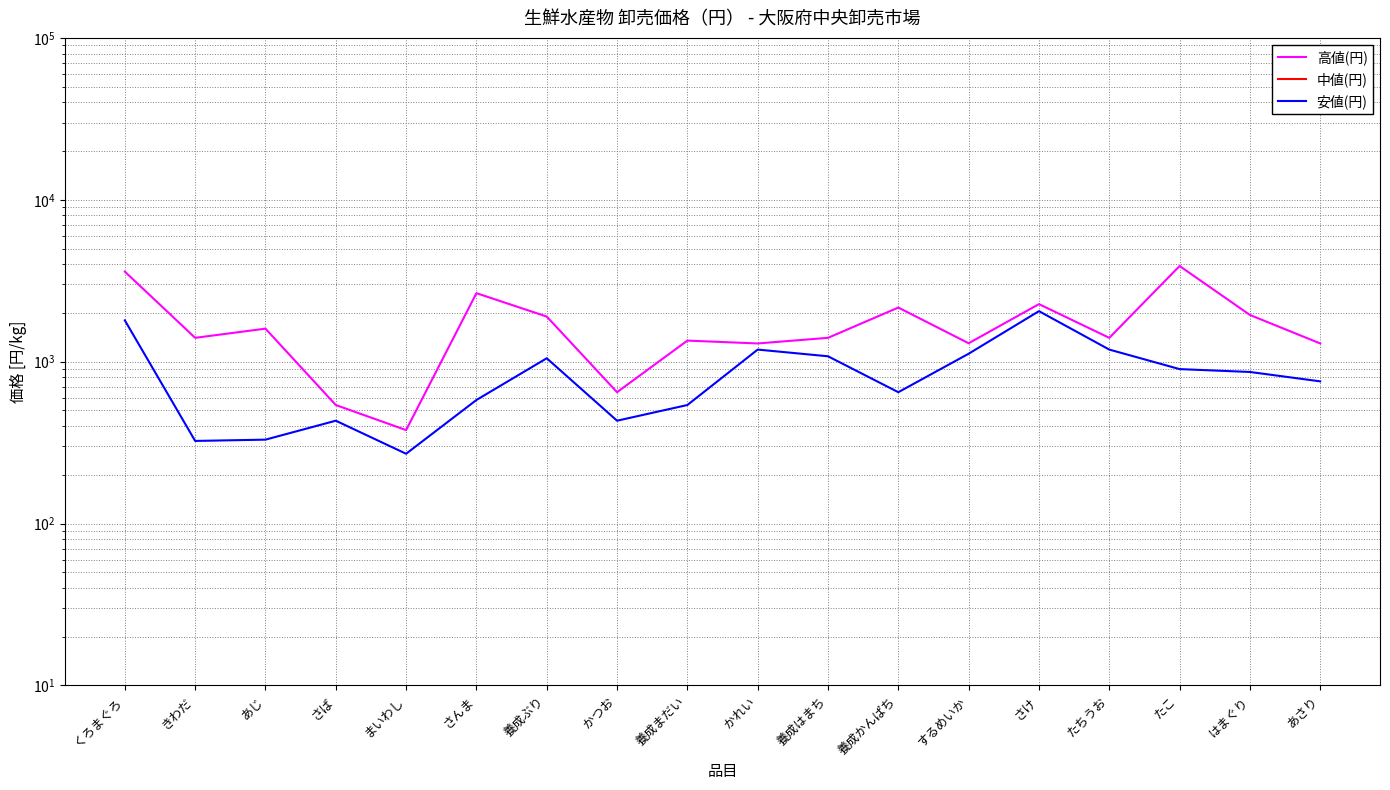

What is the value of the 高値(円) point at the 16th from the left?

3900.0